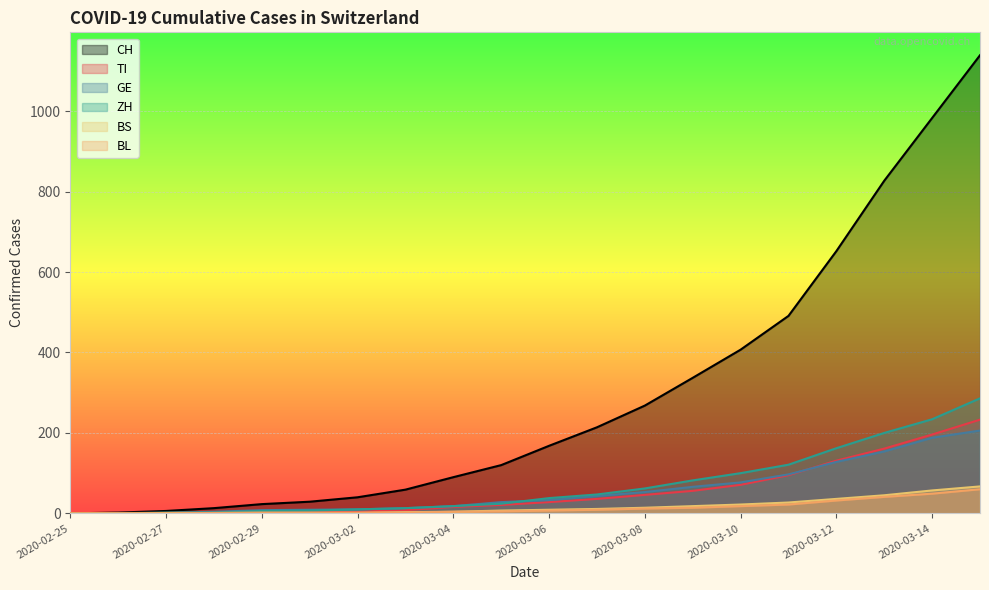

The GE series shows 53 at 2020-03-08. True or false?

True